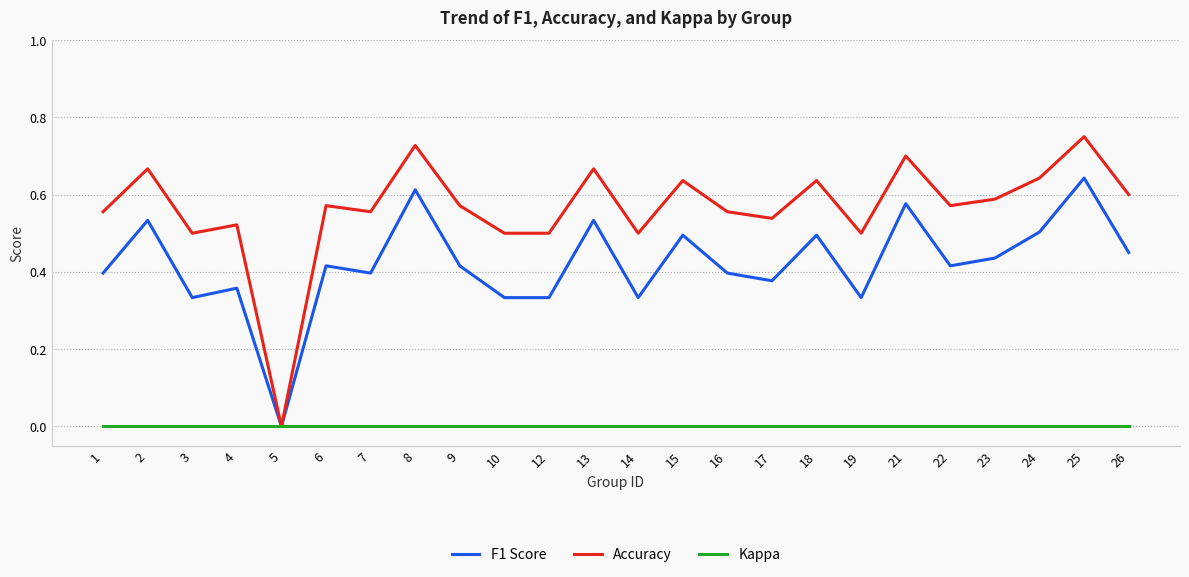

Is it true that Kappa equals 0.0 at 23?

True